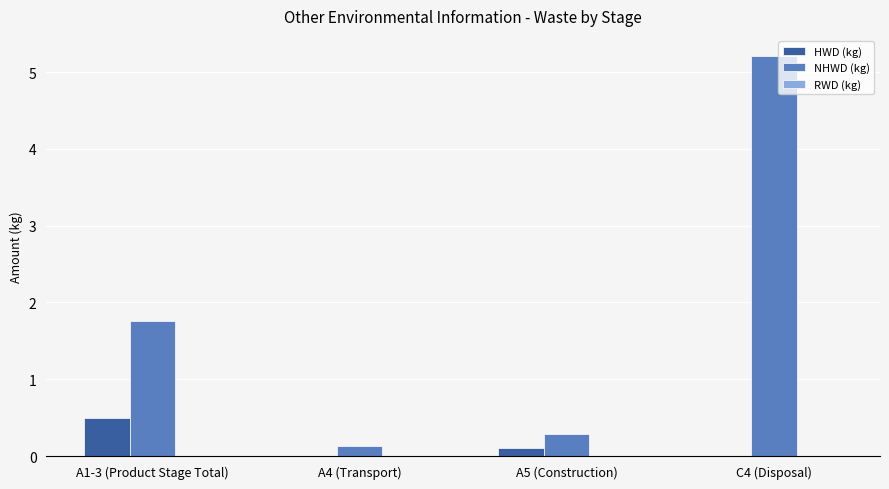

What is the spread (max minus min) of values at A1-3 (Product Stage Total)?

1.8